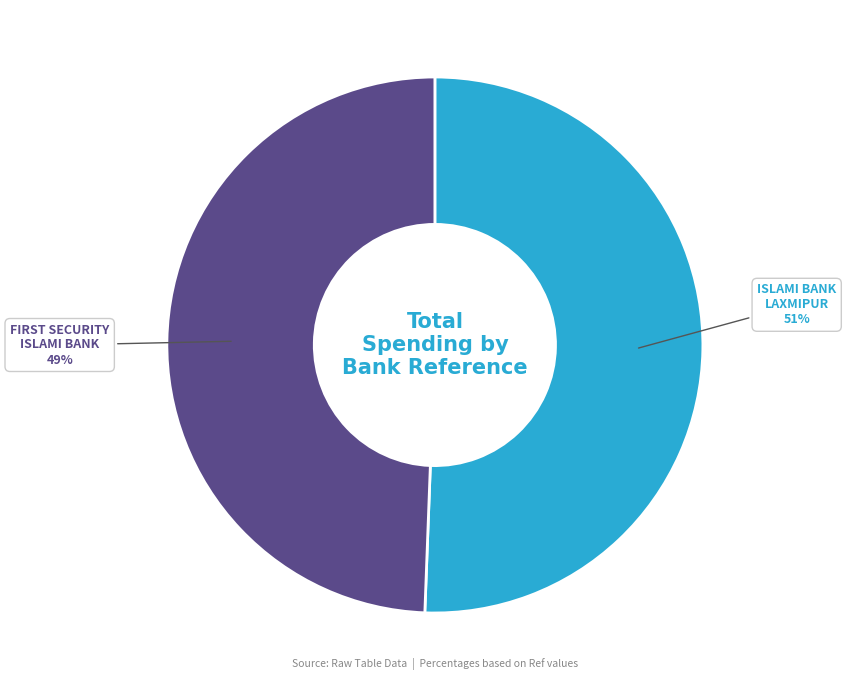

Which category accounts for the majority?

ISLAMI BANK LAXMIPUR